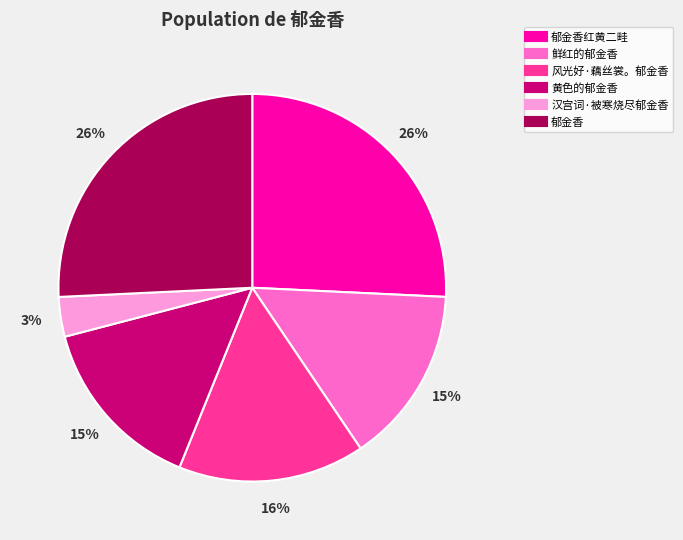

Is there any slice that represents more than half of the pie?

No